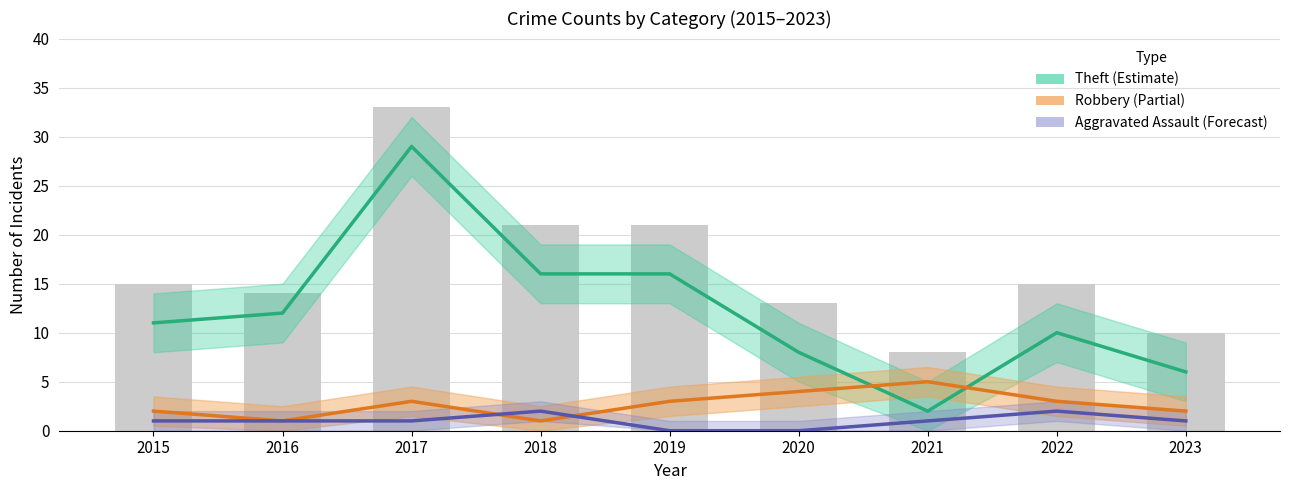

Between 2019 and 2023, which is larger?

2019